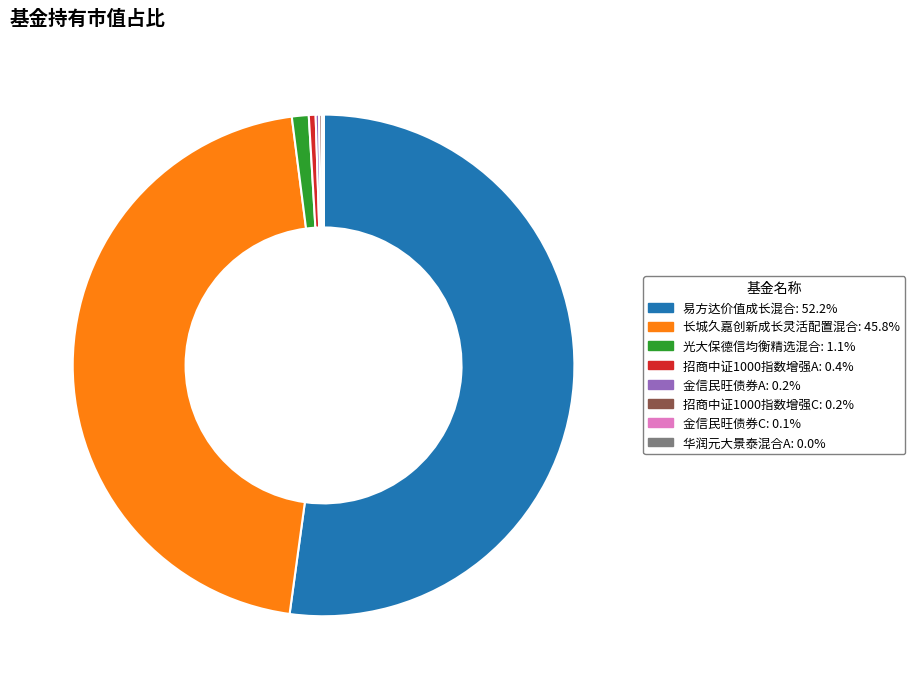

Is there any slice that represents more than half of the pie?

Yes